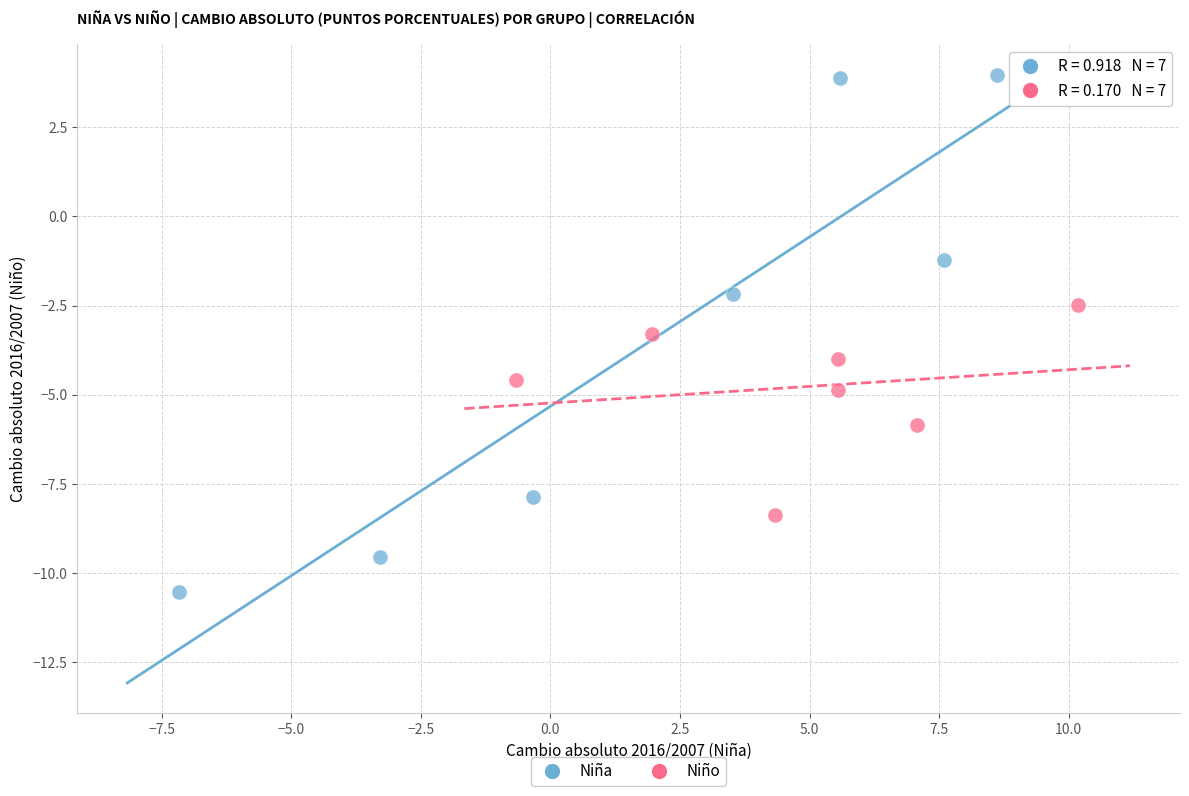

Which series reaches the minimum Y coordinate?

Niña